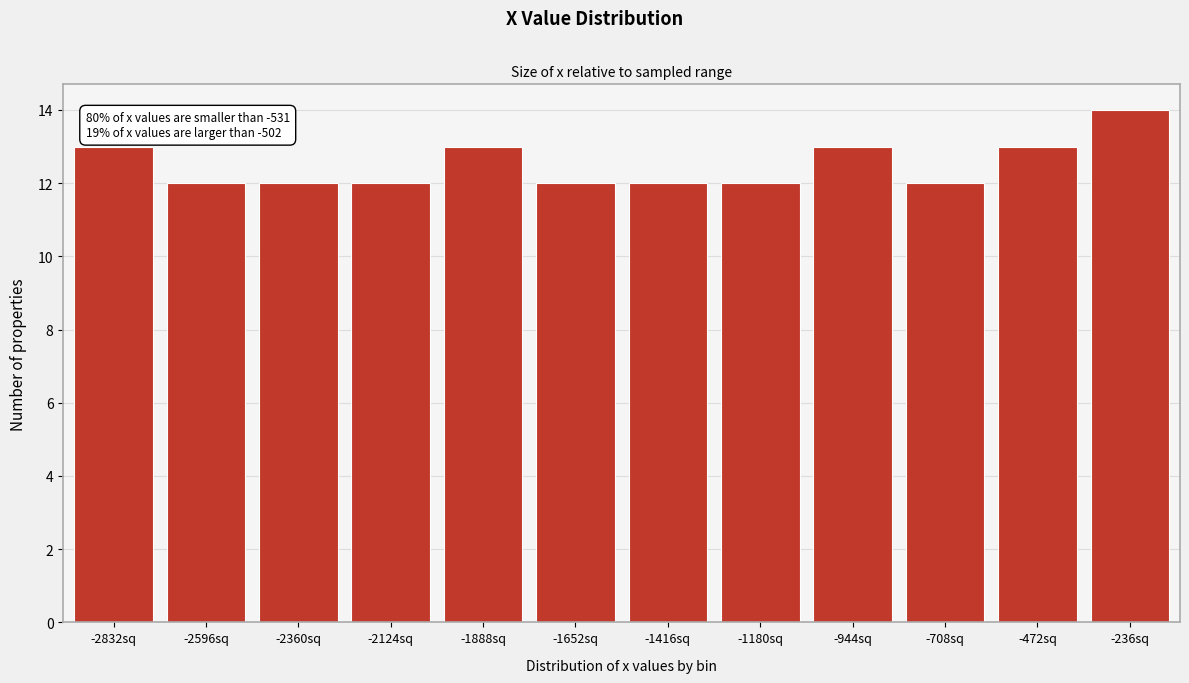

Reading right to left, transcribe all the data shown in this chart.

14	13	12	13	12	12	12	13	12	12	12	13